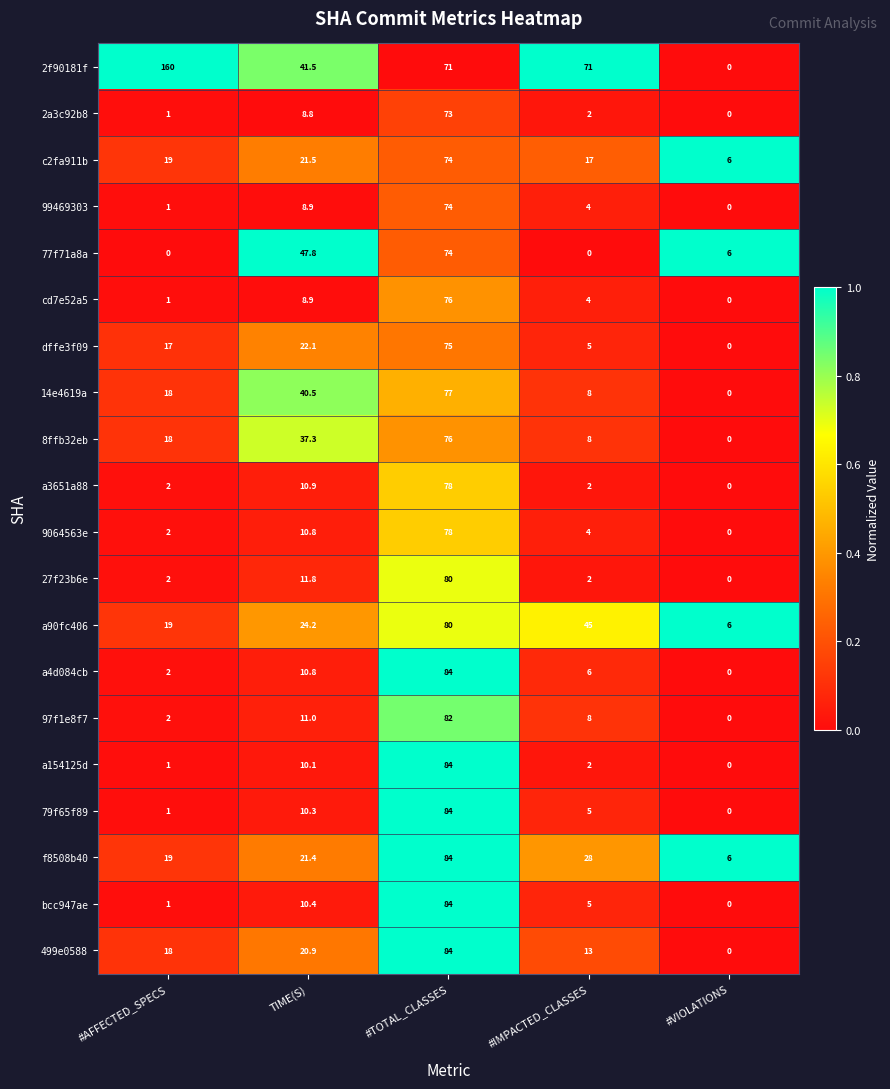

Rank the categories by 9064563e value from highest to lowest.

#TOTAL_CLASSES, TIME(S), #IMPACTED_CLASSES, #AFFECTED_SPECS, #VIOLATIONS